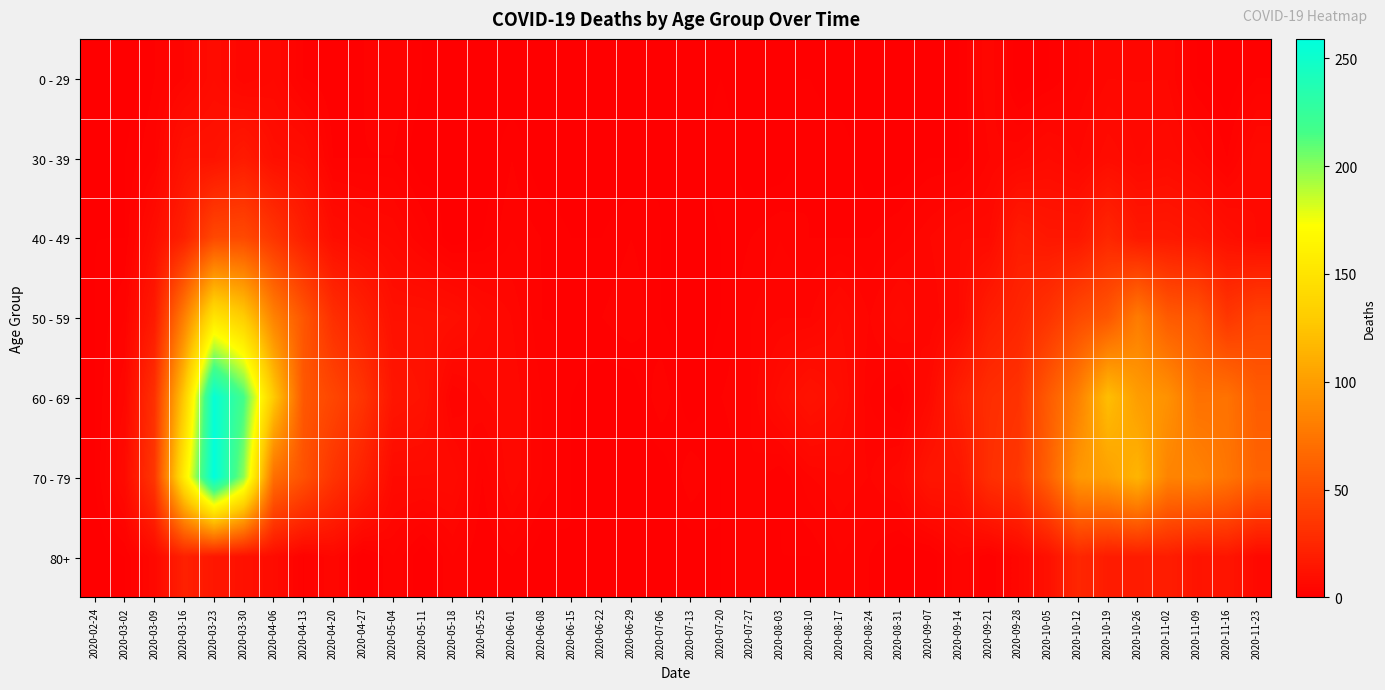

Which has a higher value, 2020-06-22 or 2020-11-23?

2020-11-23